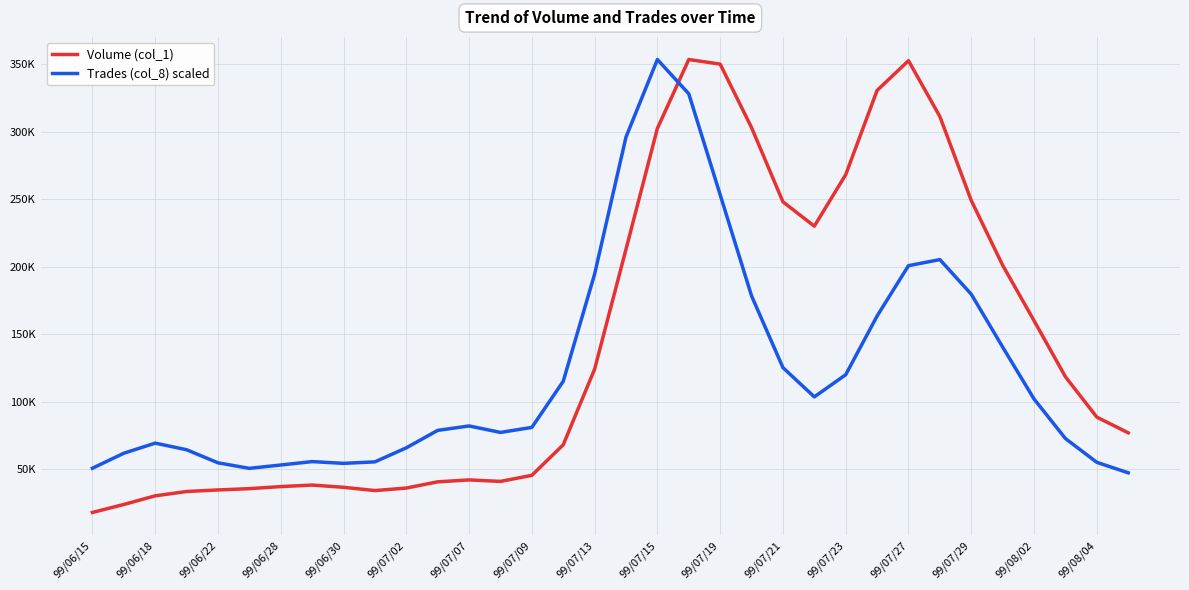

True or false: Volume (col_1) and Trades (col_8) scaled intersect in this chart.

True